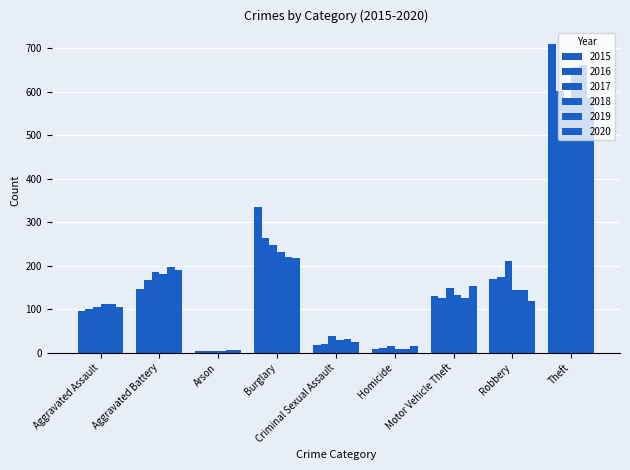

How many values in the 2019 series are below 126?

4